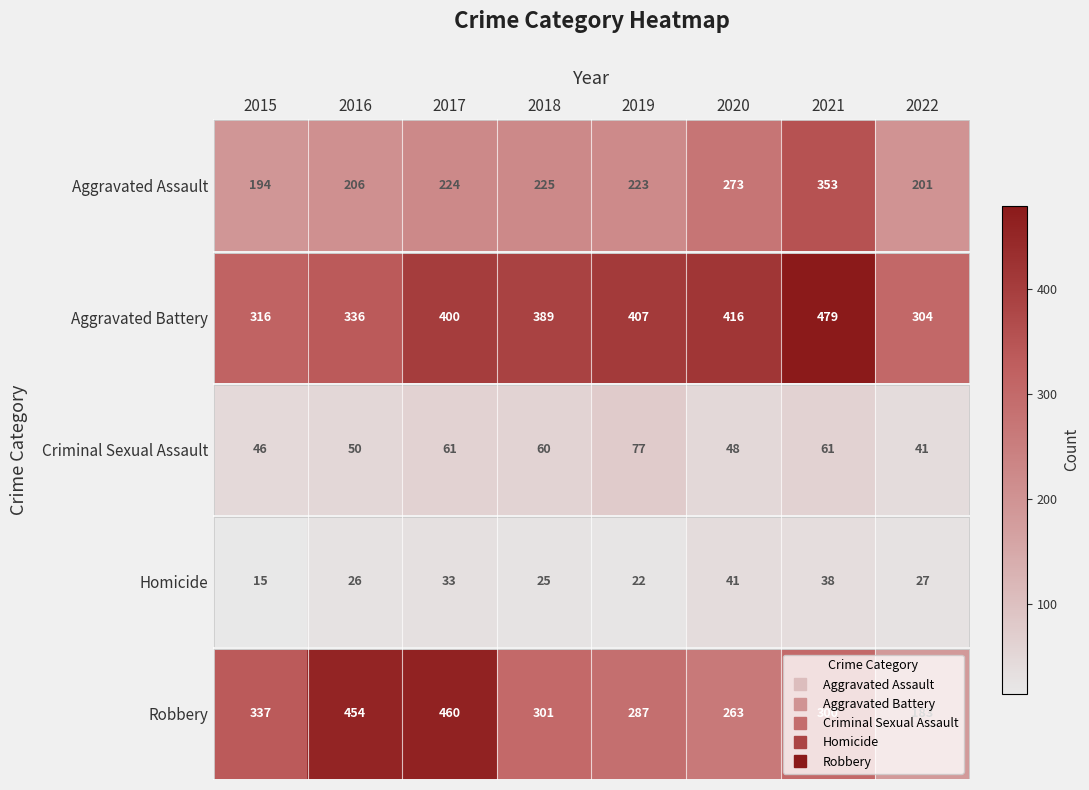

The Aggravated Battery series shows 316 at 2015. True or false?

True